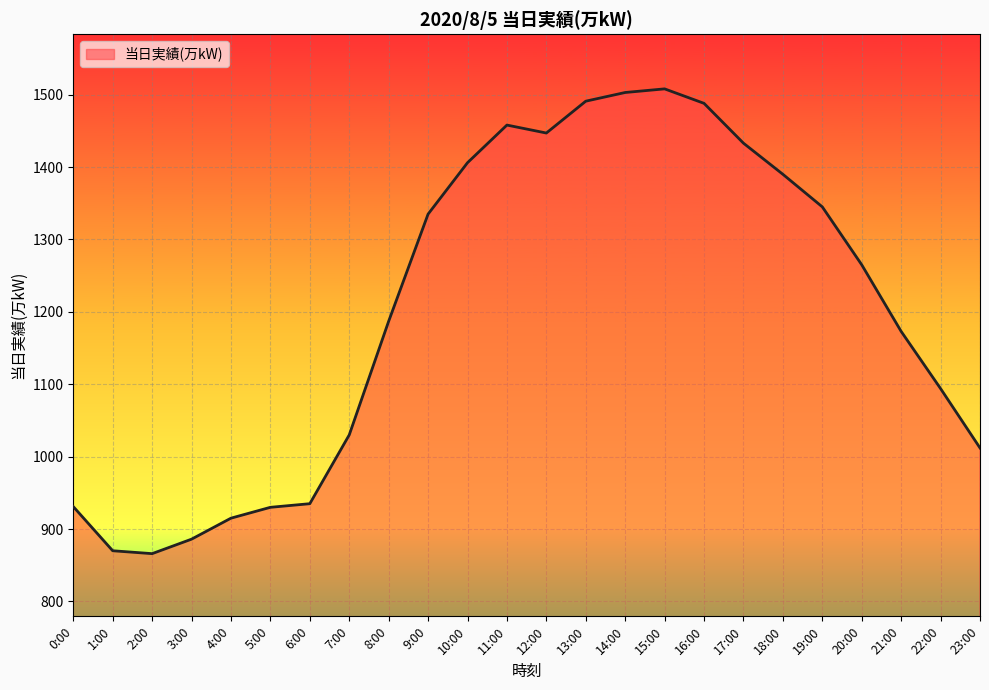

Which has a higher value, 16:00 or 14:00?

14:00